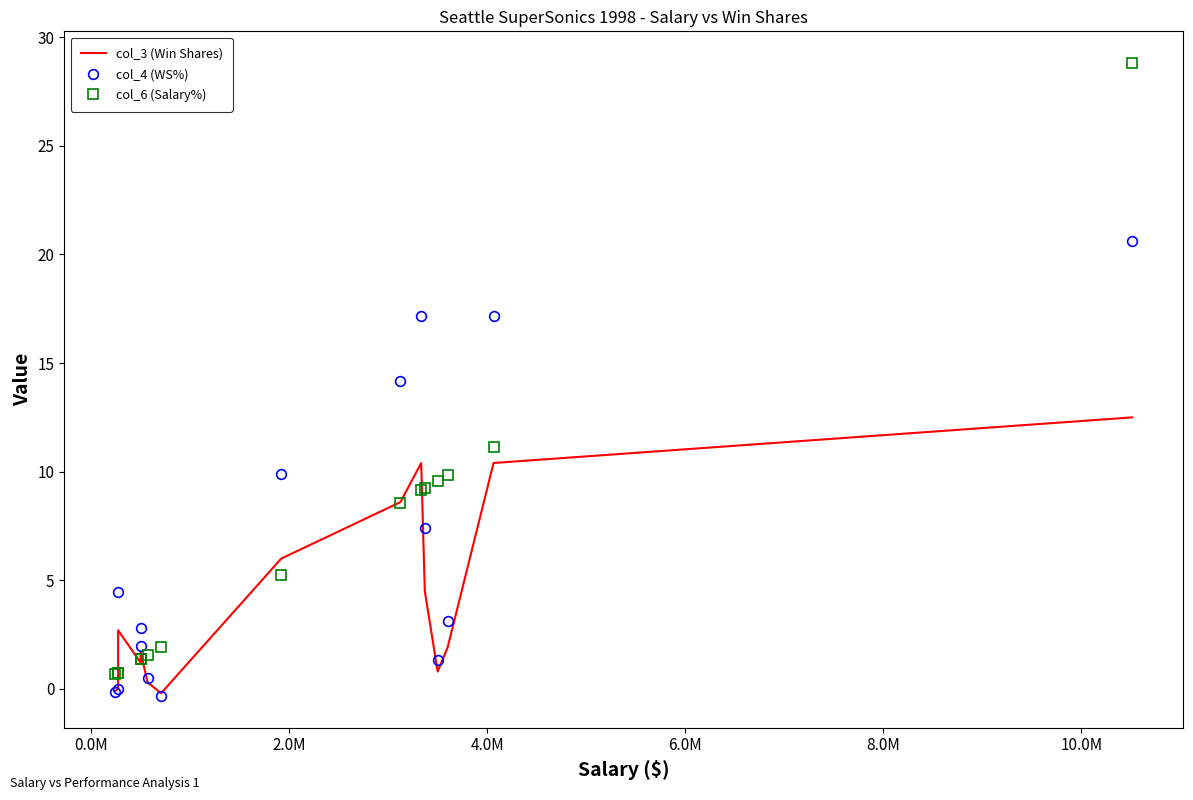

How many values in the col_4 (WS%) series exceed 3?

8